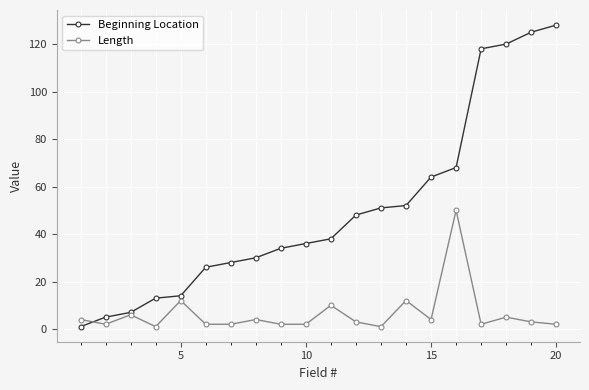

List the series in order of their overall mean, lowest first.

Length, Beginning Location